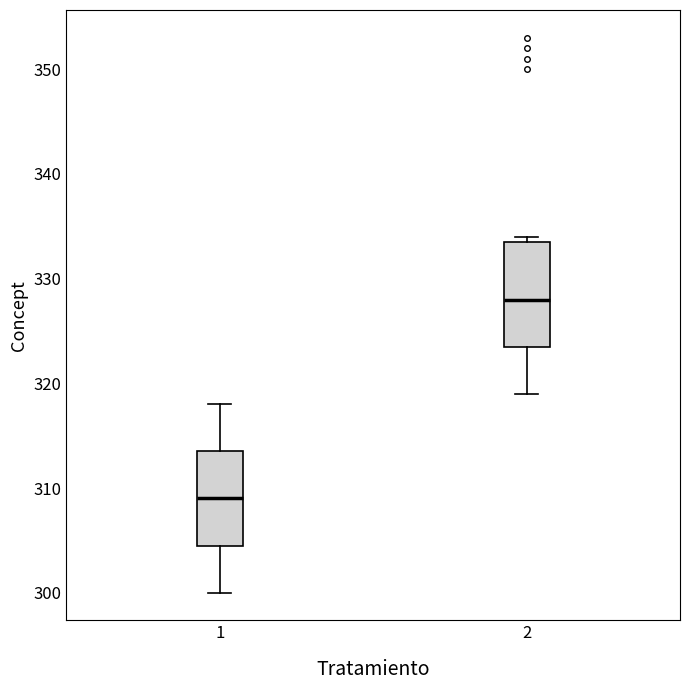

Reading left to right, transcribe this box plot: for each box, give where its median line is, the range the box spans, and where its two whiskers end, as read against the y-axis. The values are not printed on the chart, so give them approximately, as read against the axis.

1: median 309, box 305 to 314, whiskers 300 to 318
2: median 328, box 324 to 334, whiskers 319 to 334 (just above the box's upper edge)